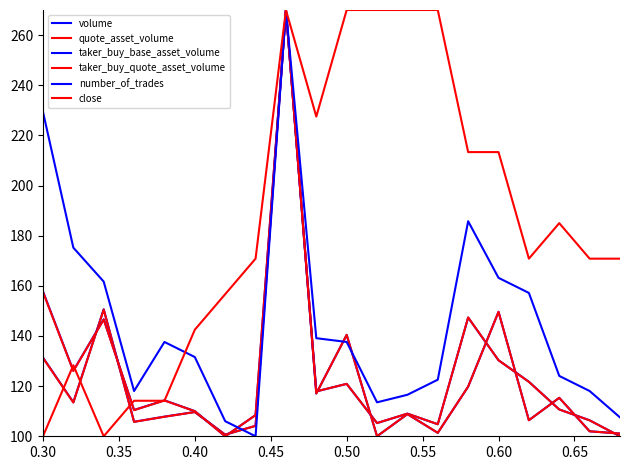

How many lines are shown in the chart?

6